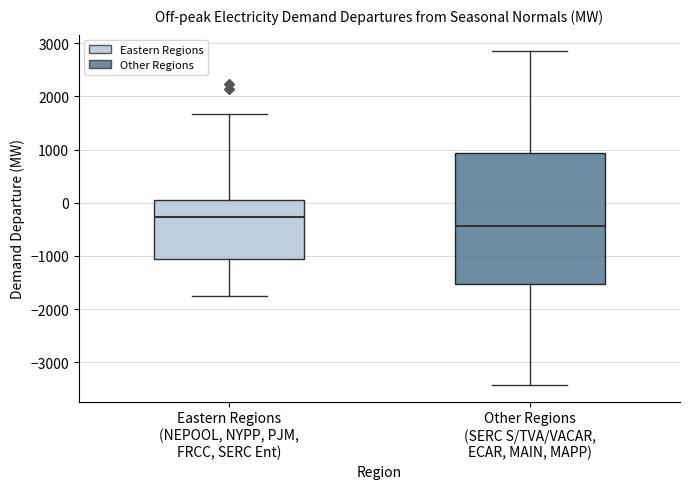

Where does the median line of the box for Other Regions (SERC S/TVA/VACAR, ECAR, MAIN, MAPP) sit on the y-axis? The values are not printed on the chart, so give them approximately, as read against the axis.

-400